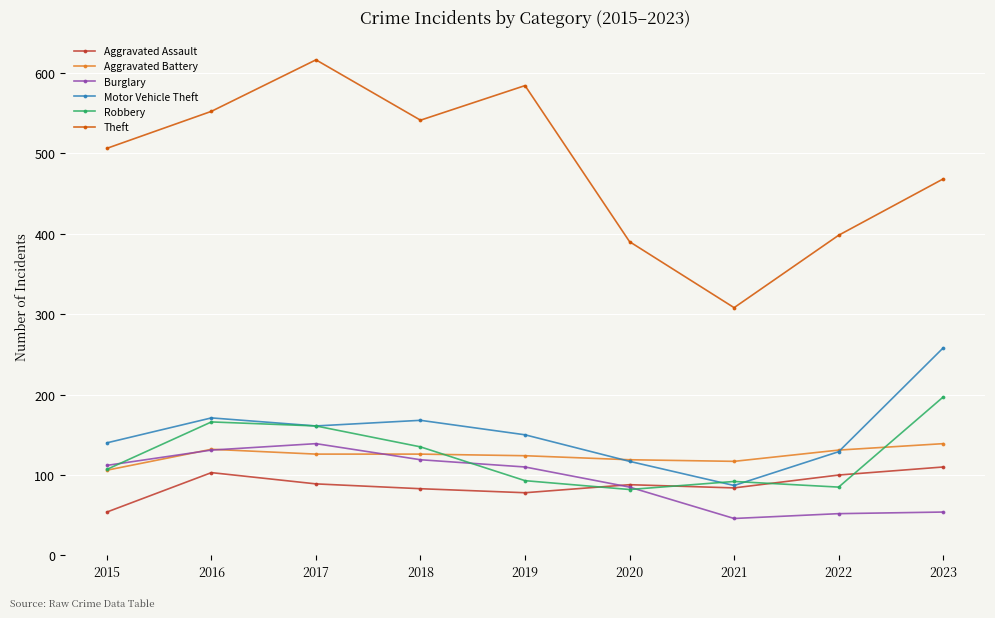

Read the Aggravated Assault value at 2016.

103